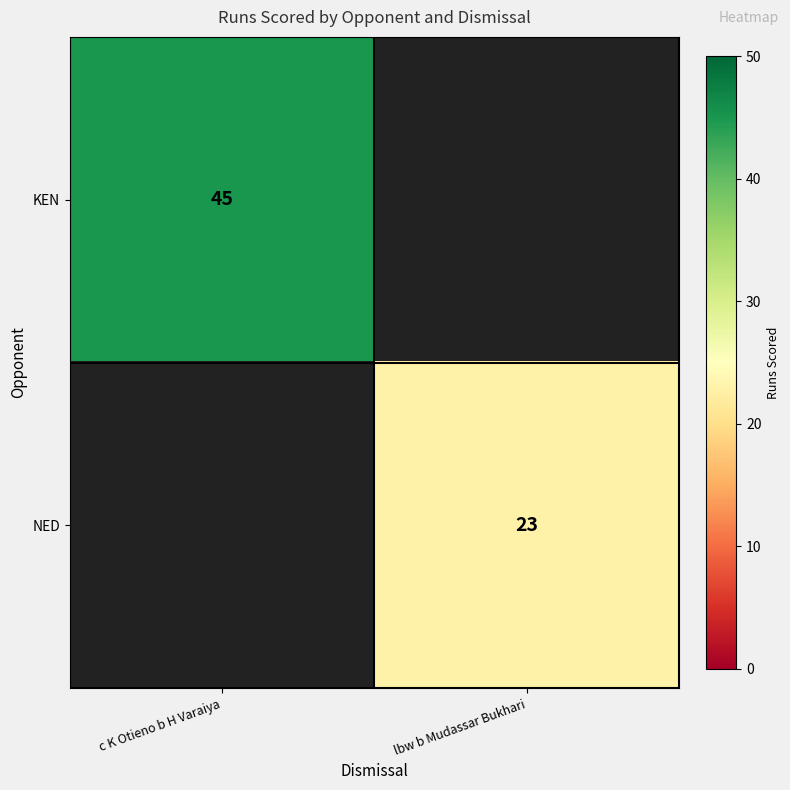

True or false: NED has a value of 33 at lbw b Mudassar Bukhari.

False